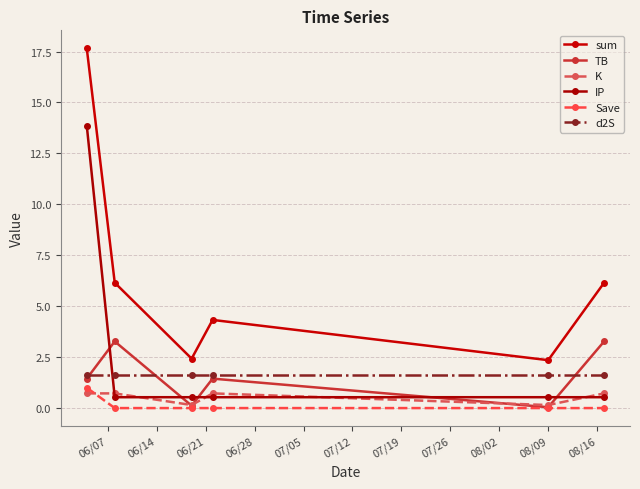

Count the K values in the range 0 to 1.

6